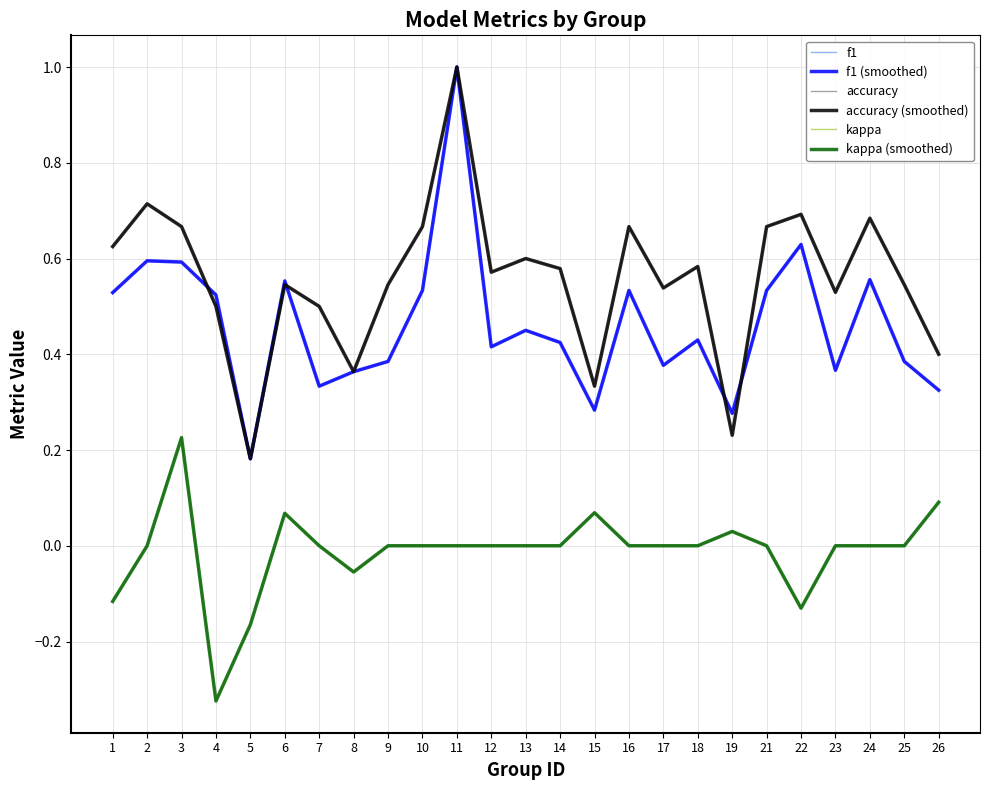

The accuracy (smoothed) series shows 1.1 at 3. True or false?

False